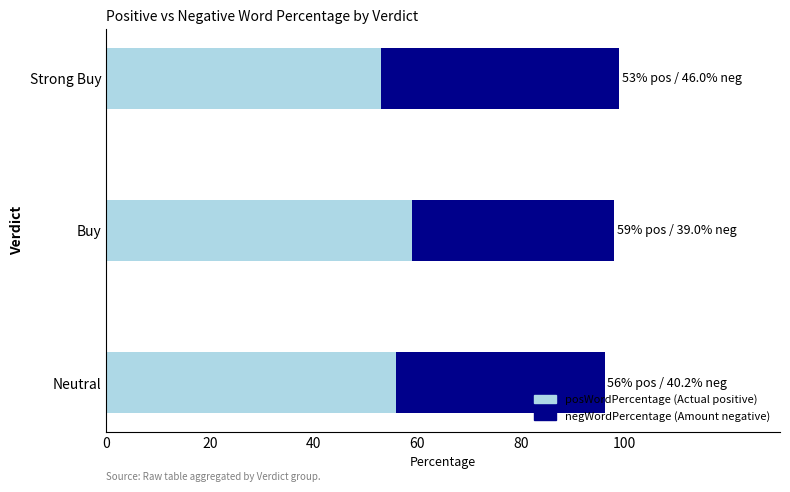

What is the total value across all series at Neutral?

96.2